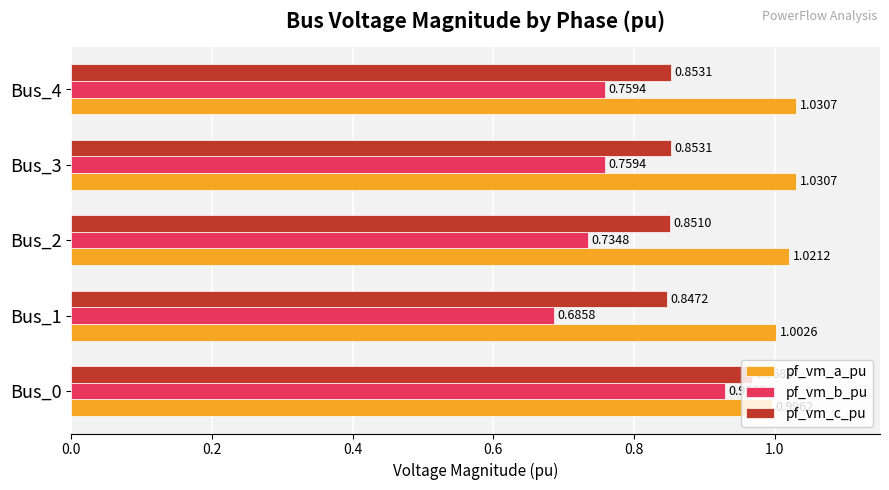

At how many categories does at least one series exceed 1?

4